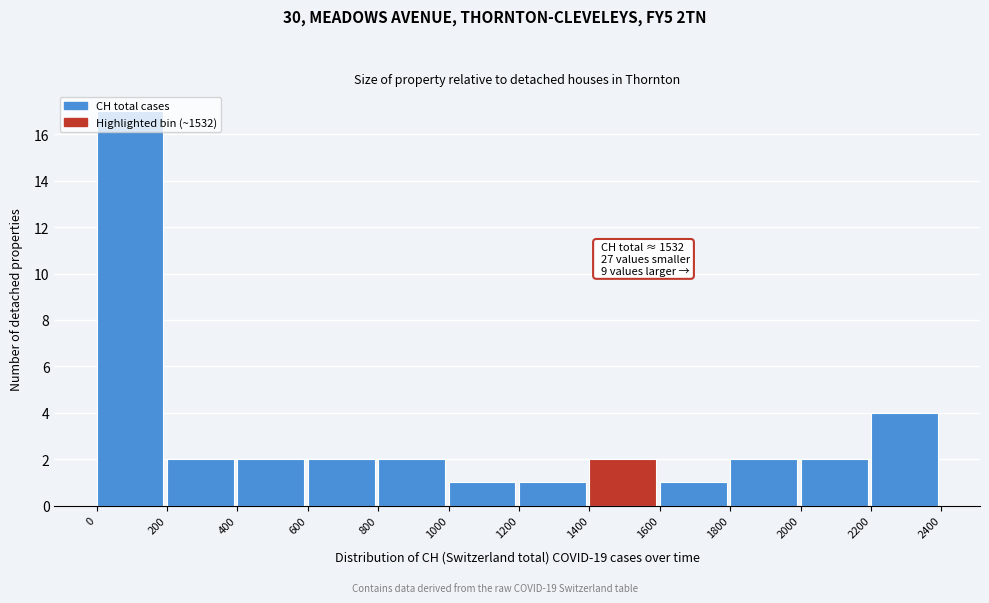

Which range on the x-axis has the tallest bar?

0 to 200